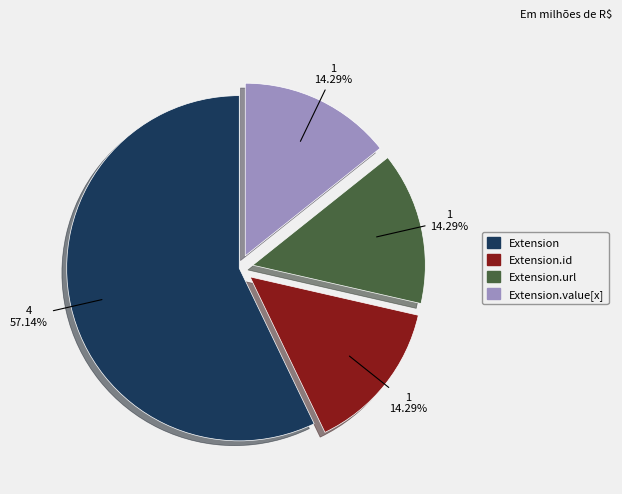

Does Extension.url account for over 50% of the chart?

No